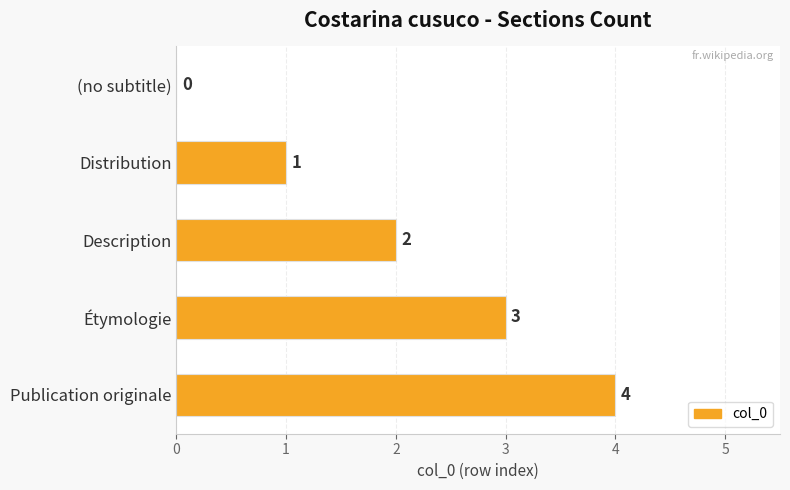

What is the sum of the values at Distribution and Publication originale?

5